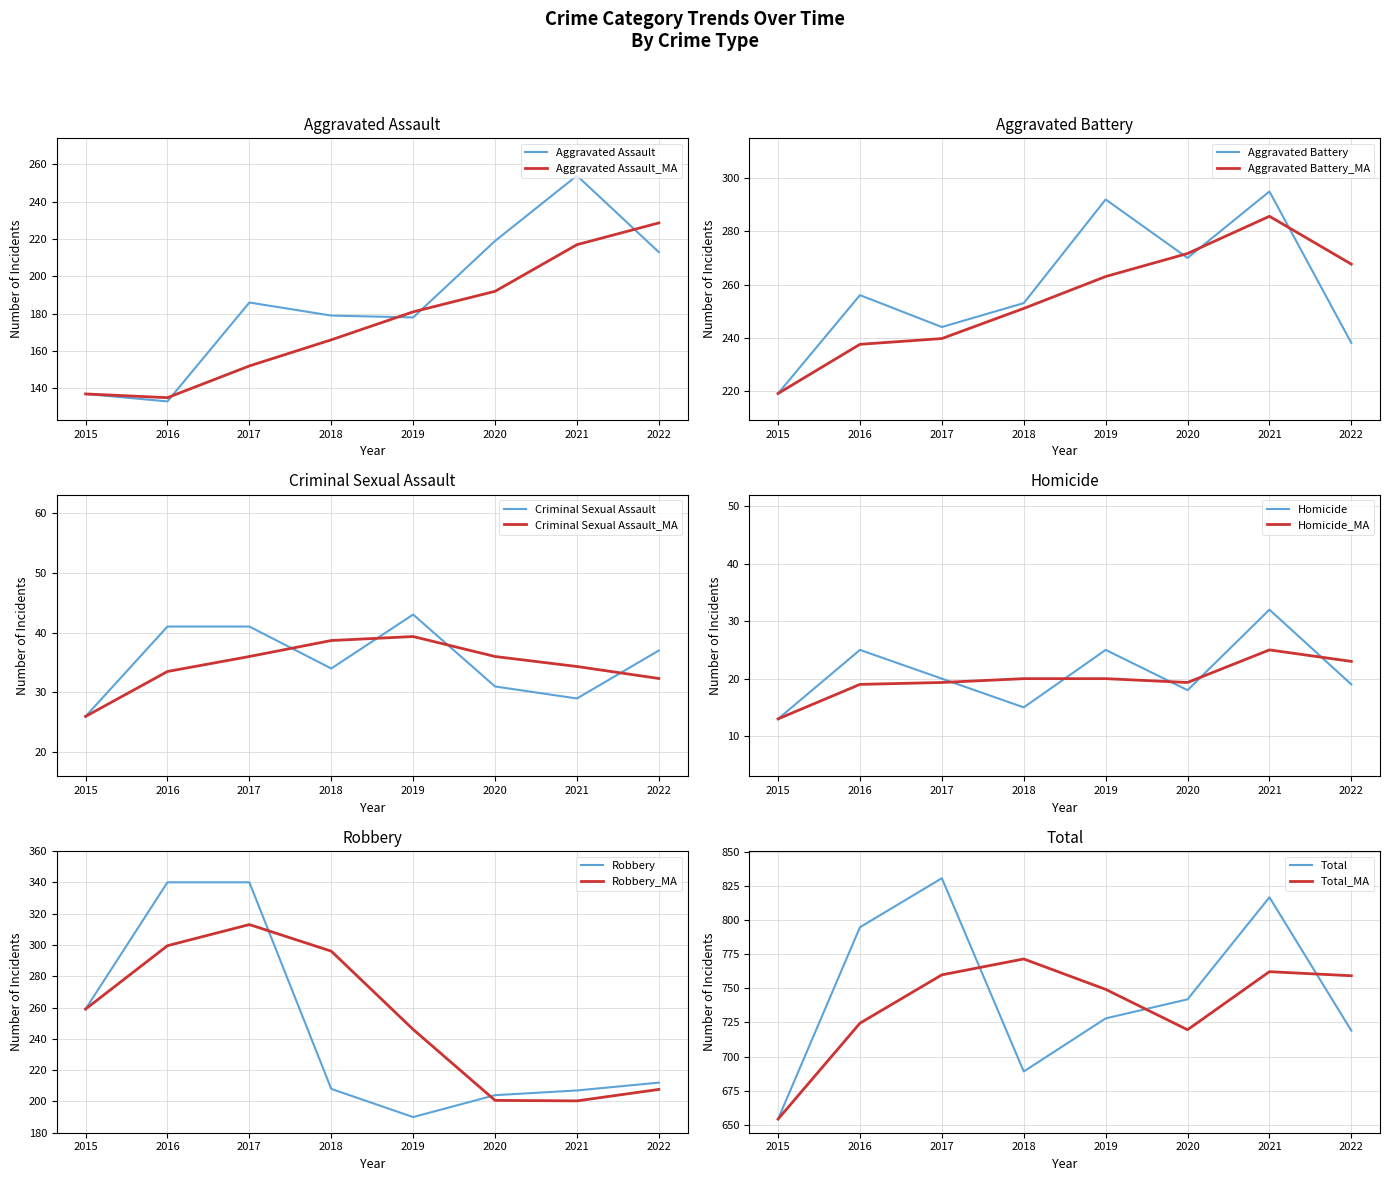

What is the approximate value of Homicide at 2018?

15.0